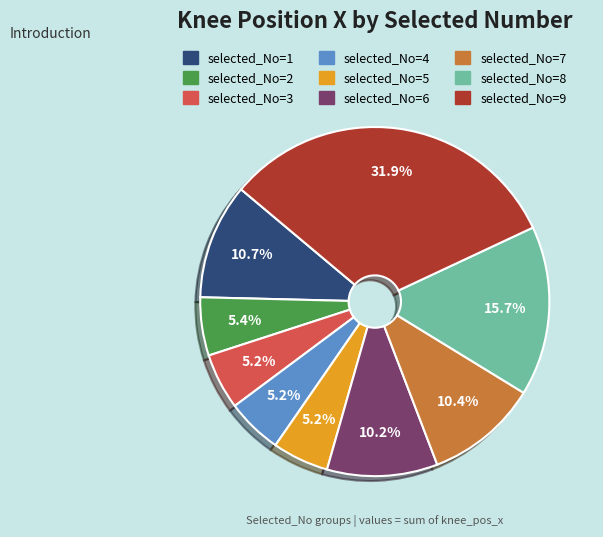

What is the total percentage of selected_No=5 and selected_No=3?

10.4%